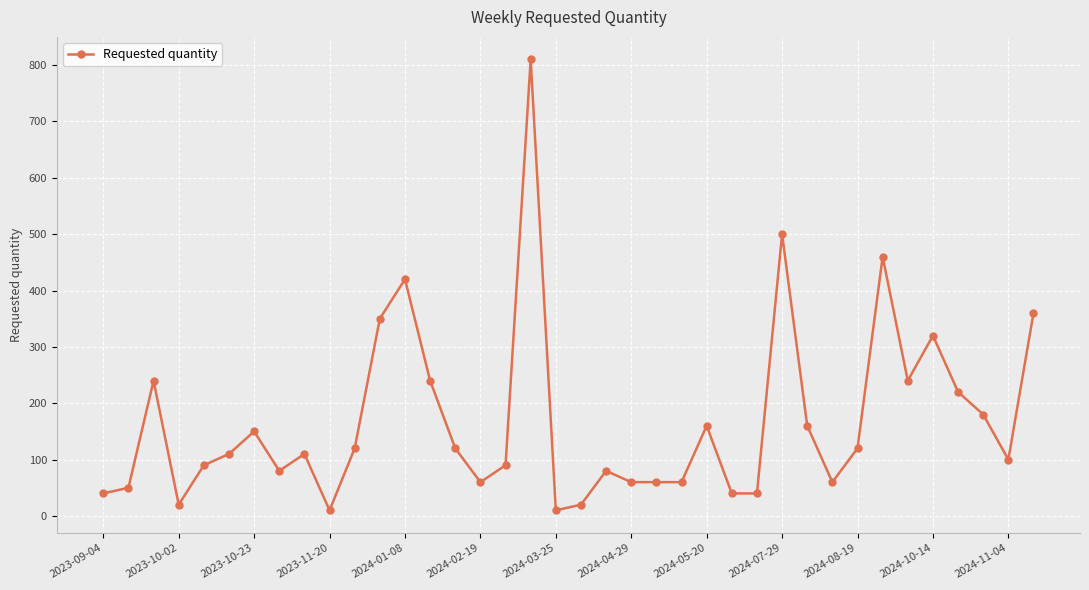

True or false: there are more than 0 points higher than both neighbors.

True